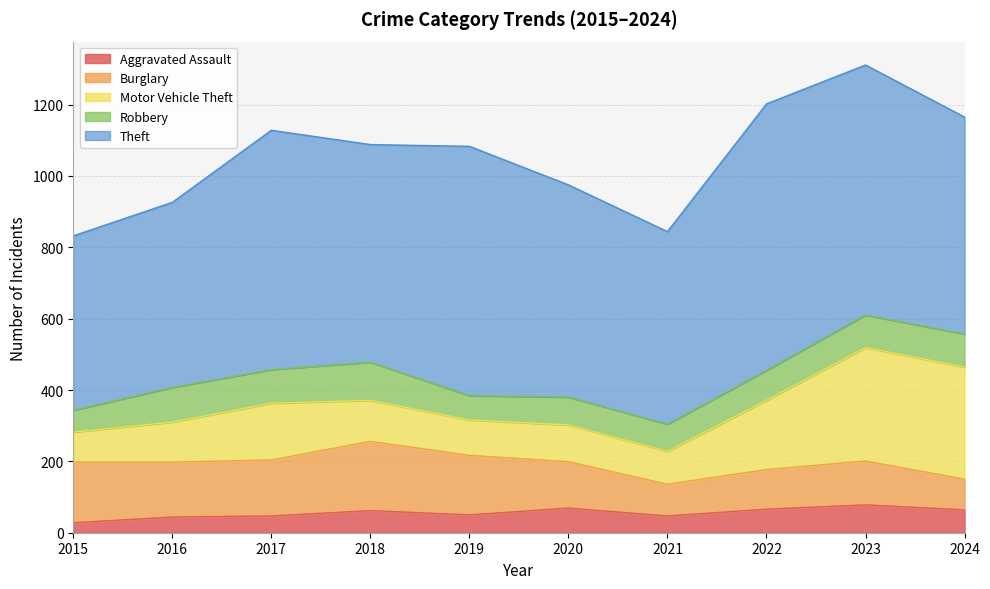

Does the chart have visible grid lines?

Yes